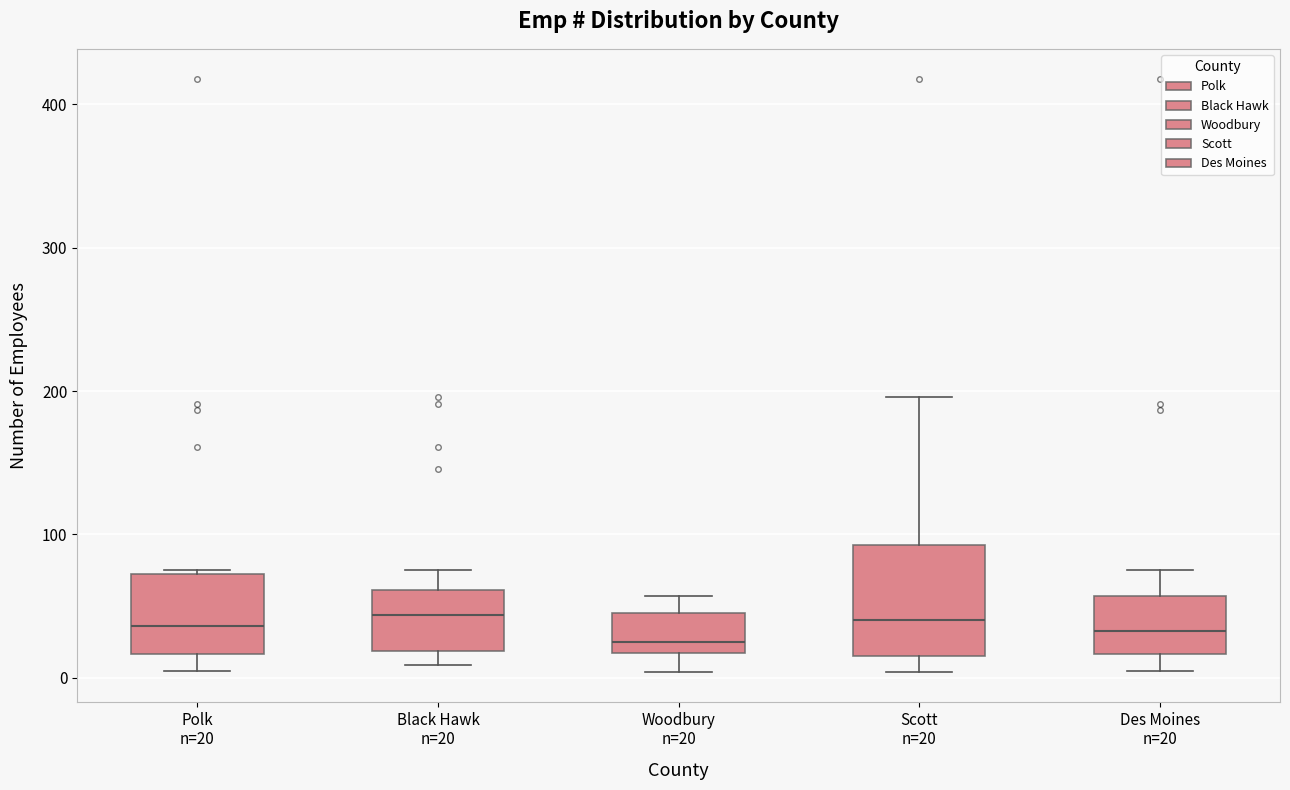

Comparing the boxes themselves (not the whiskers), which one is the tallest?

Scott n=20